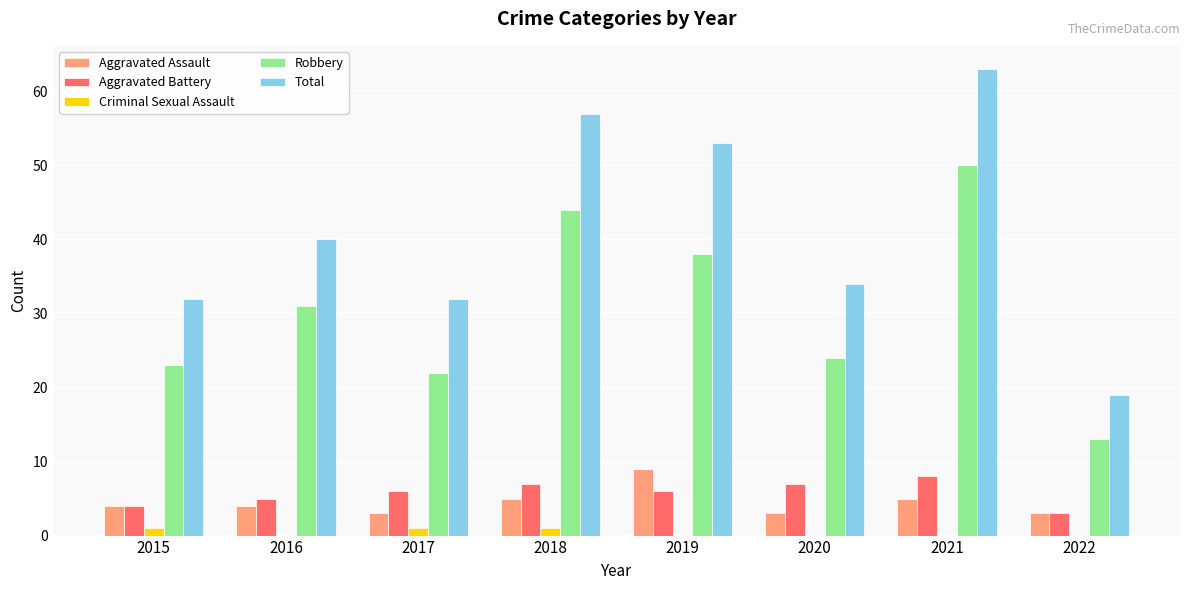

How many categories are shown in the chart?

8